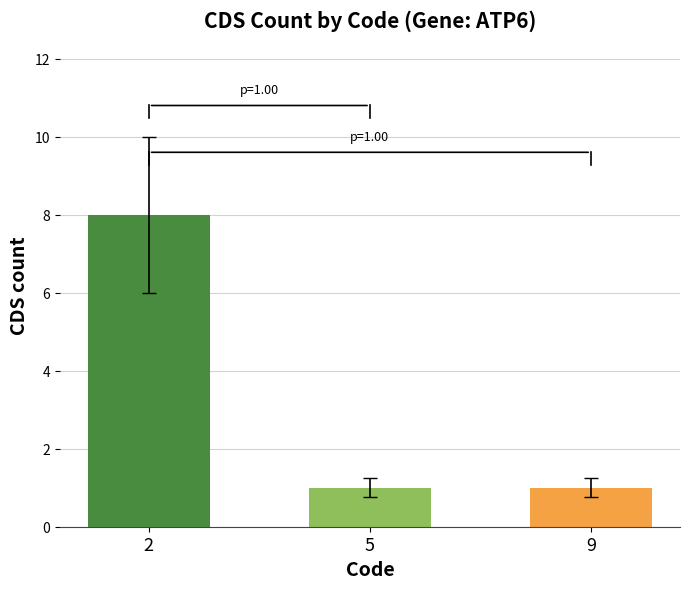

What is the value of the 1st bar from the left?

8